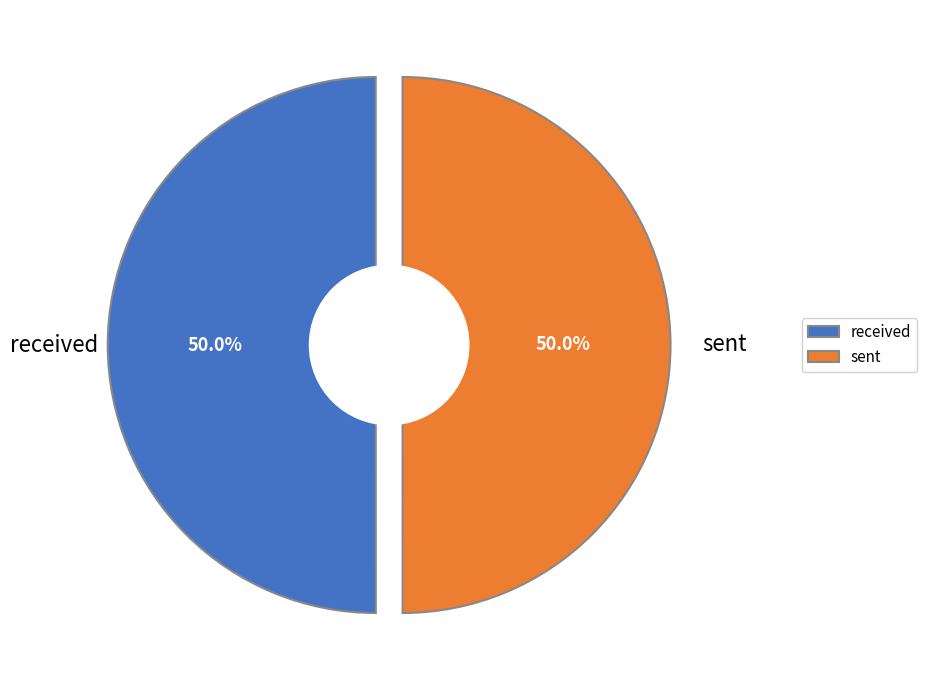

Is it true that sent is 57% of the pie?

False